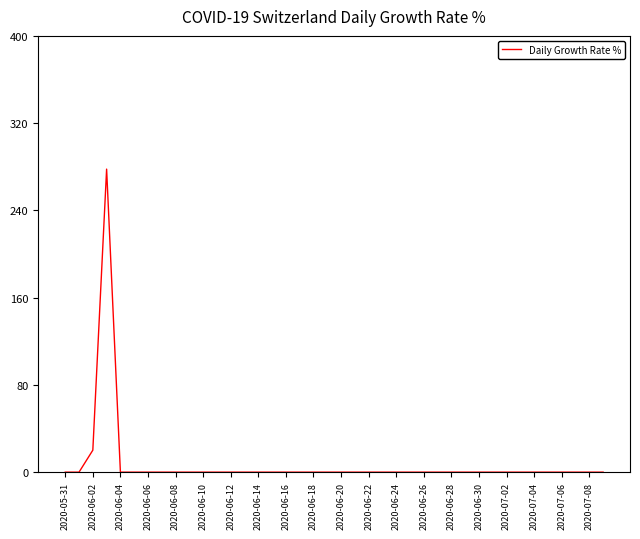

Reading right to left, transcribe all the data shown in this chart.

0.0	0.0	0.0	0.0	0.0	0.0	0.0	0.0	0.0	0.0	0.0	0.0	0.0	0.0	0.0	0.0	0.0	0.0	0.0	0.0	0.0	0.0	0.0	0.0	0.0	0.0	0.0	0.0	0.0	0.0	0.0	0.0	0.0	0.0	0.0	0.0	277.8	20.1	0.0	0.0